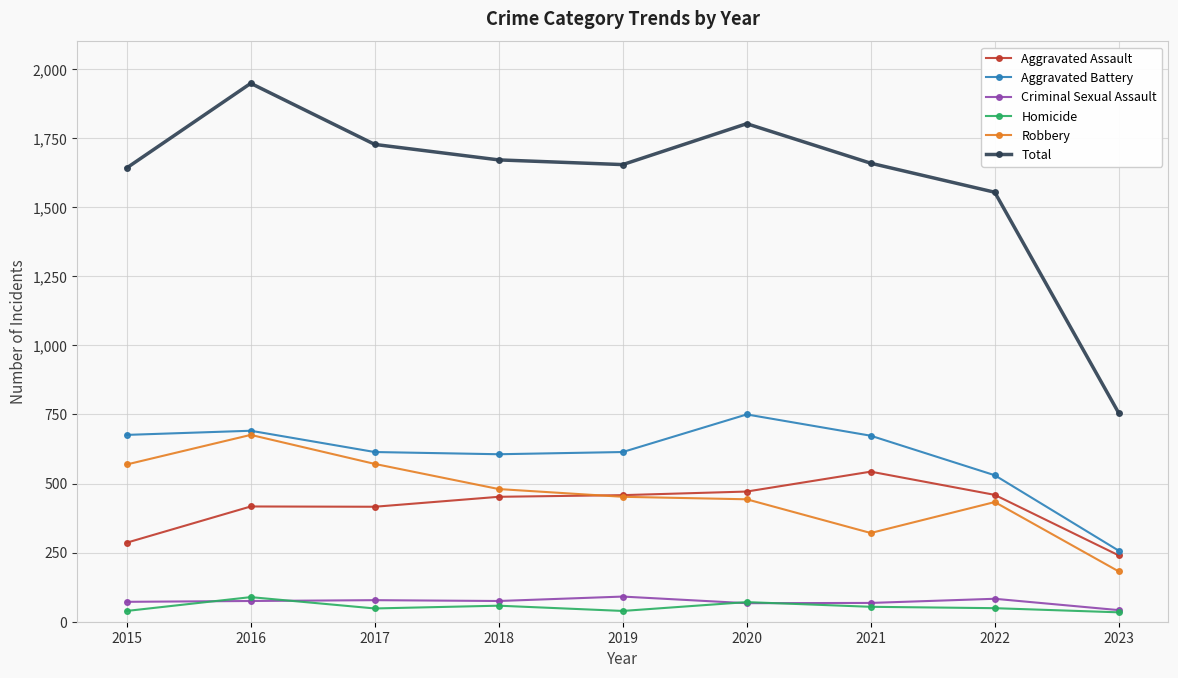

True or false: Total has a value of 916 at 2015.

False